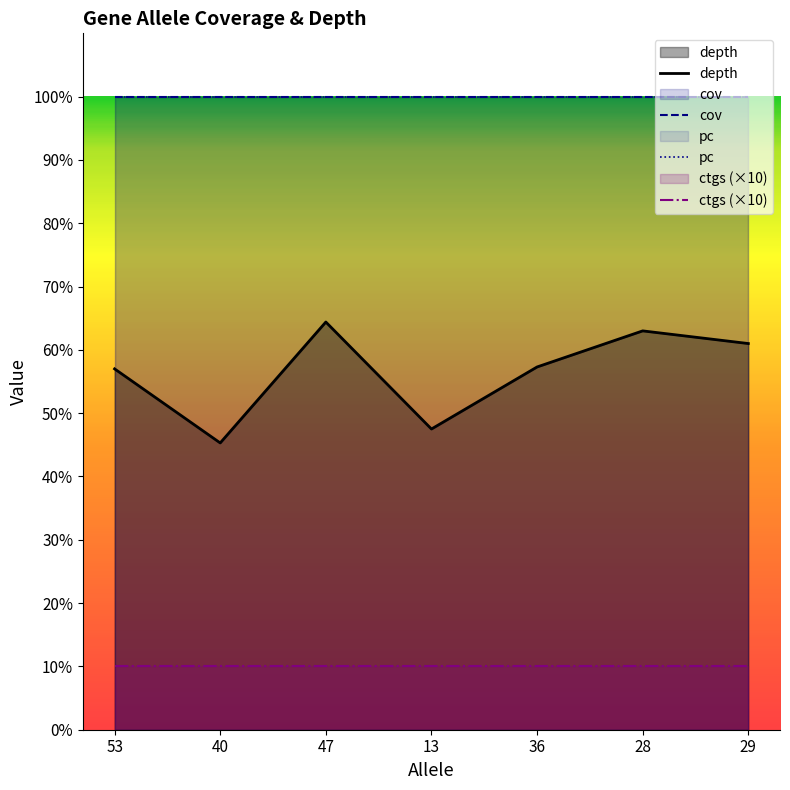

What is the minimum value for ctgs (×10)?

10.0